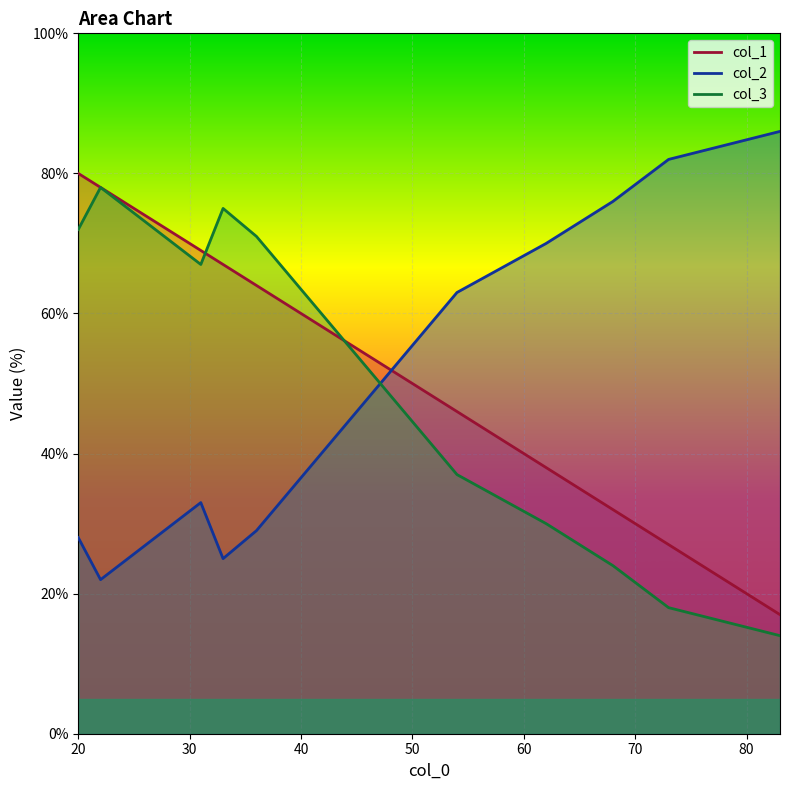

Rank the categories by col_2 value from lowest to highest.

22, 33, 20, 36, 31, 54, 62, 68, 73, 83